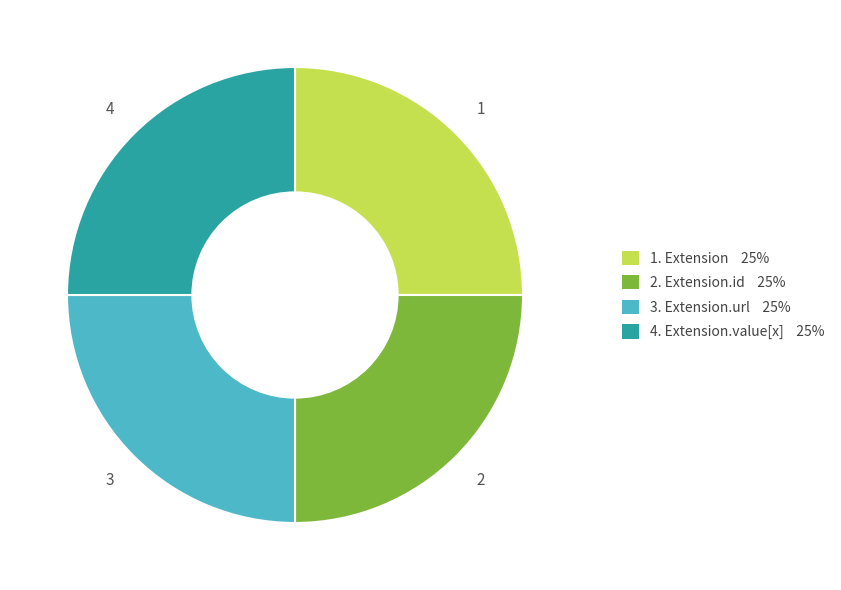

How many slices are in this pie chart?

4